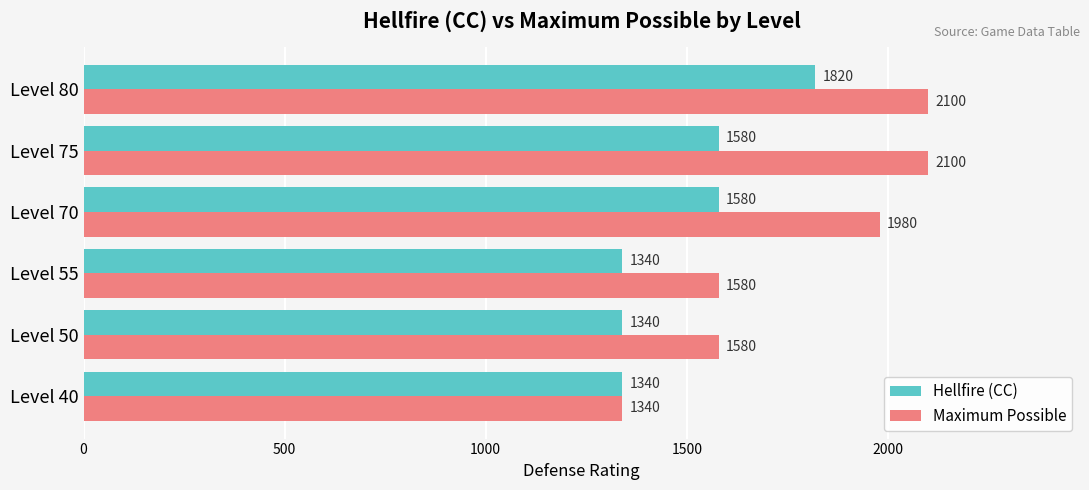

What is the smallest value displayed?

1340